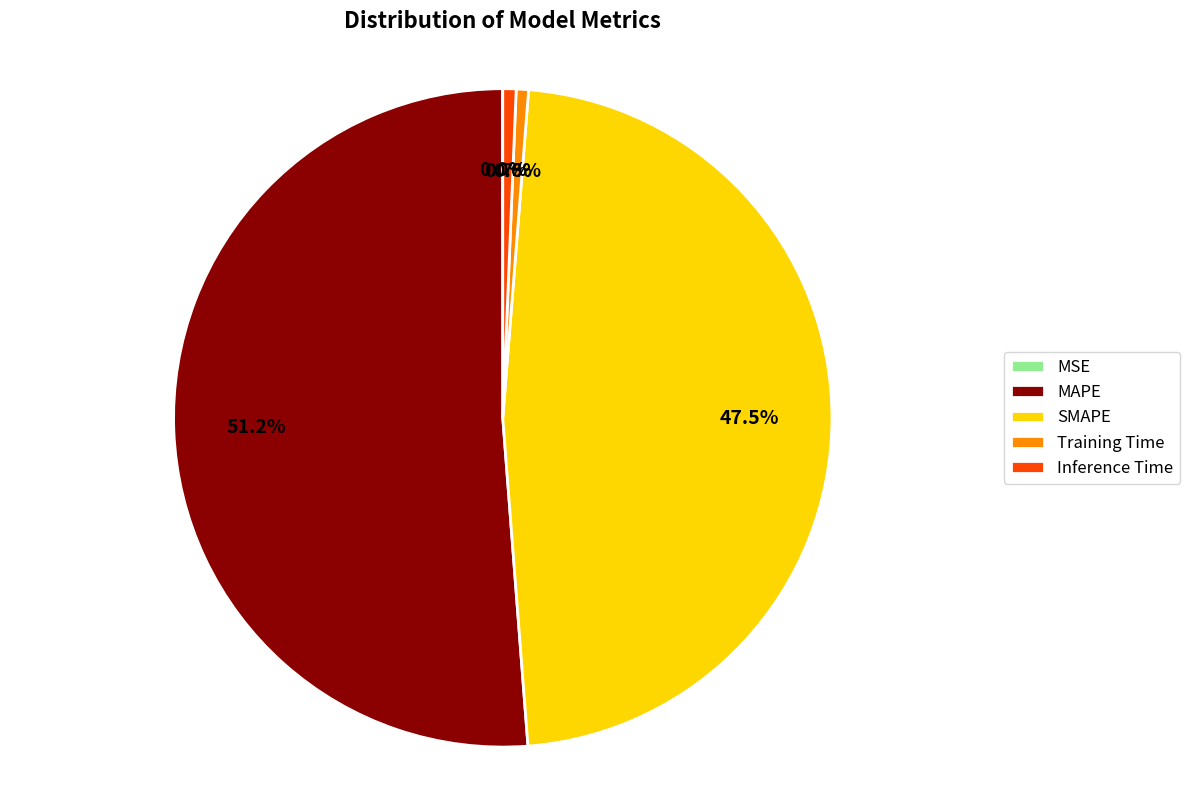

To the nearest percent, what is the combined percentage of Inference Time and Training Time?

1%